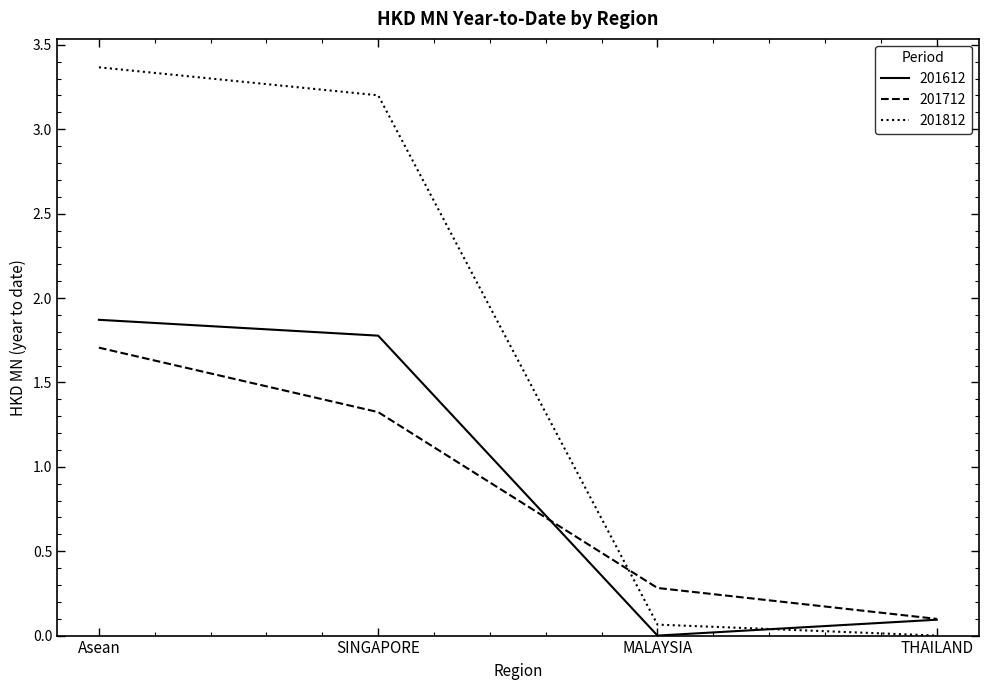

Which series has the largest range (max minus min)?

201812